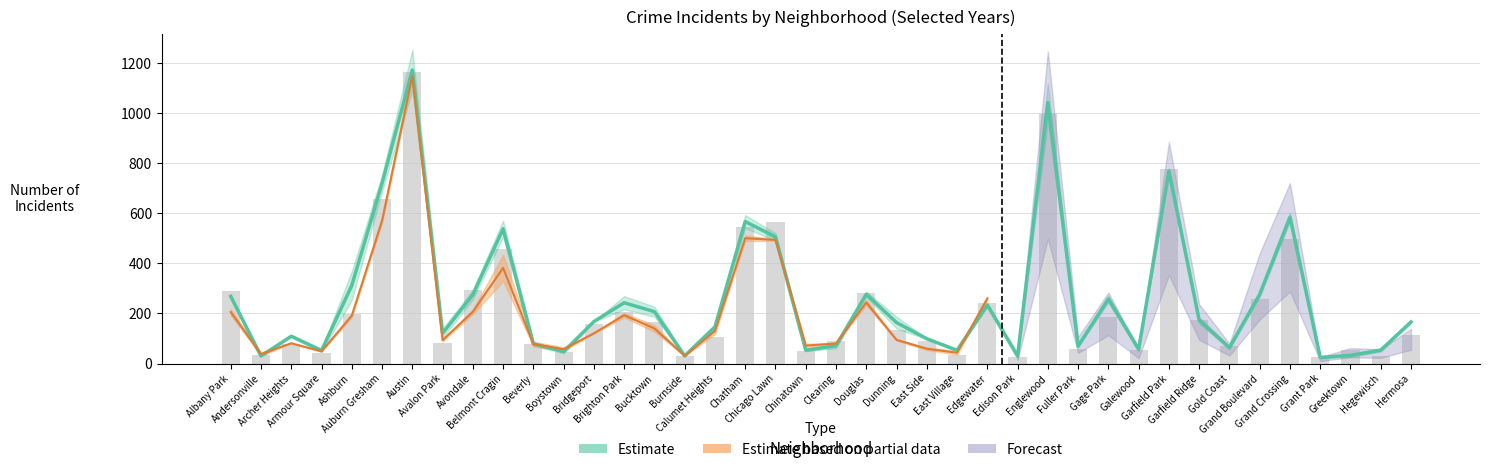

List the labels in order of value, smallest first.

Grant Park, Andersonville, Edison Park, Burnside, Greektown, Boystown, Armour Square, Chinatown, East Village, Hegewisch, Galewood, Gold Coast, Fuller Park, Clearing, Beverly, East Side, Archer Heights, Avalon Park, Calumet Heights, Dunning, Hermosa, Bridgeport, Garfield Ridge, Bucktown, Edgewater, Brighton Park, Gage Park, Albany Park, Avondale, Grand Boulevard, Douglas, Ashburn, Chicago Lawn, Belmont Cragin, Chatham, Grand Crossing, Auburn Gresham, Garfield Park, Englewood, Austin